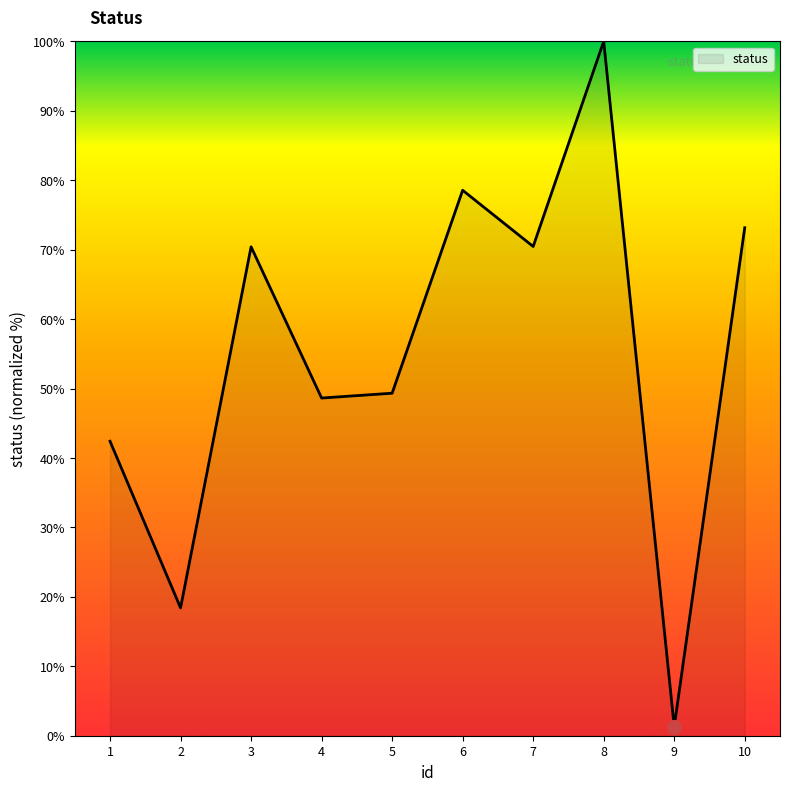

The chart shows a value of 70.5 at 7. True or false?

True